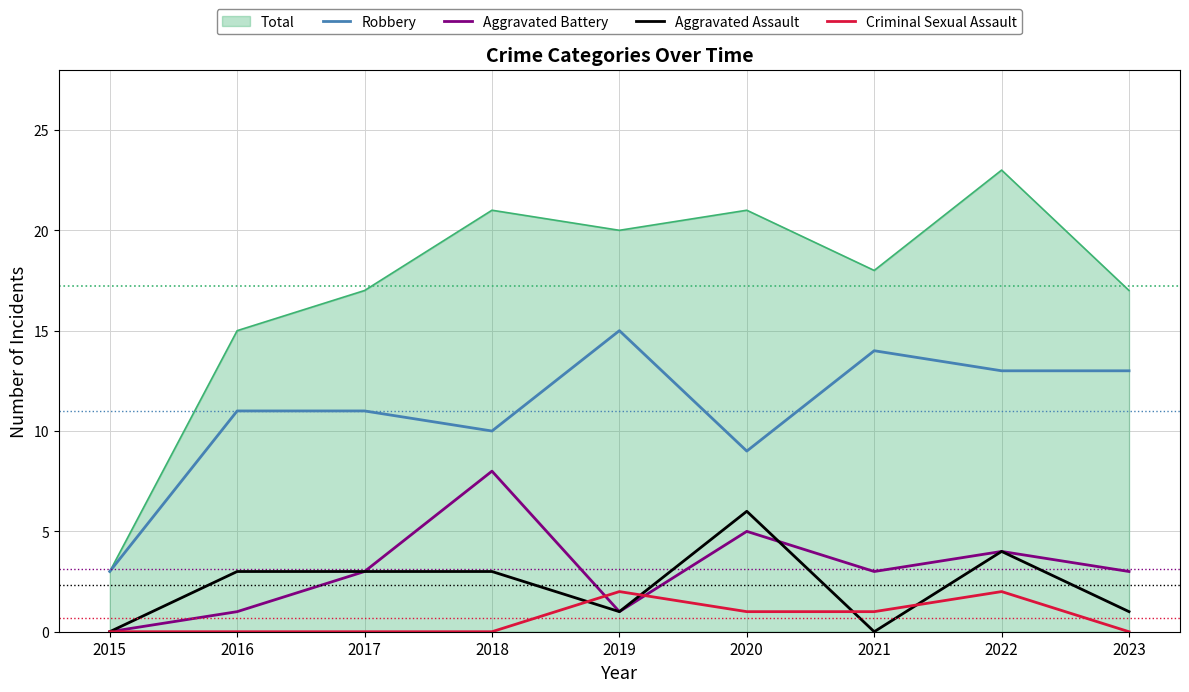

True or false: Aggravated Battery has more than 1 points higher than both neighbors.

True